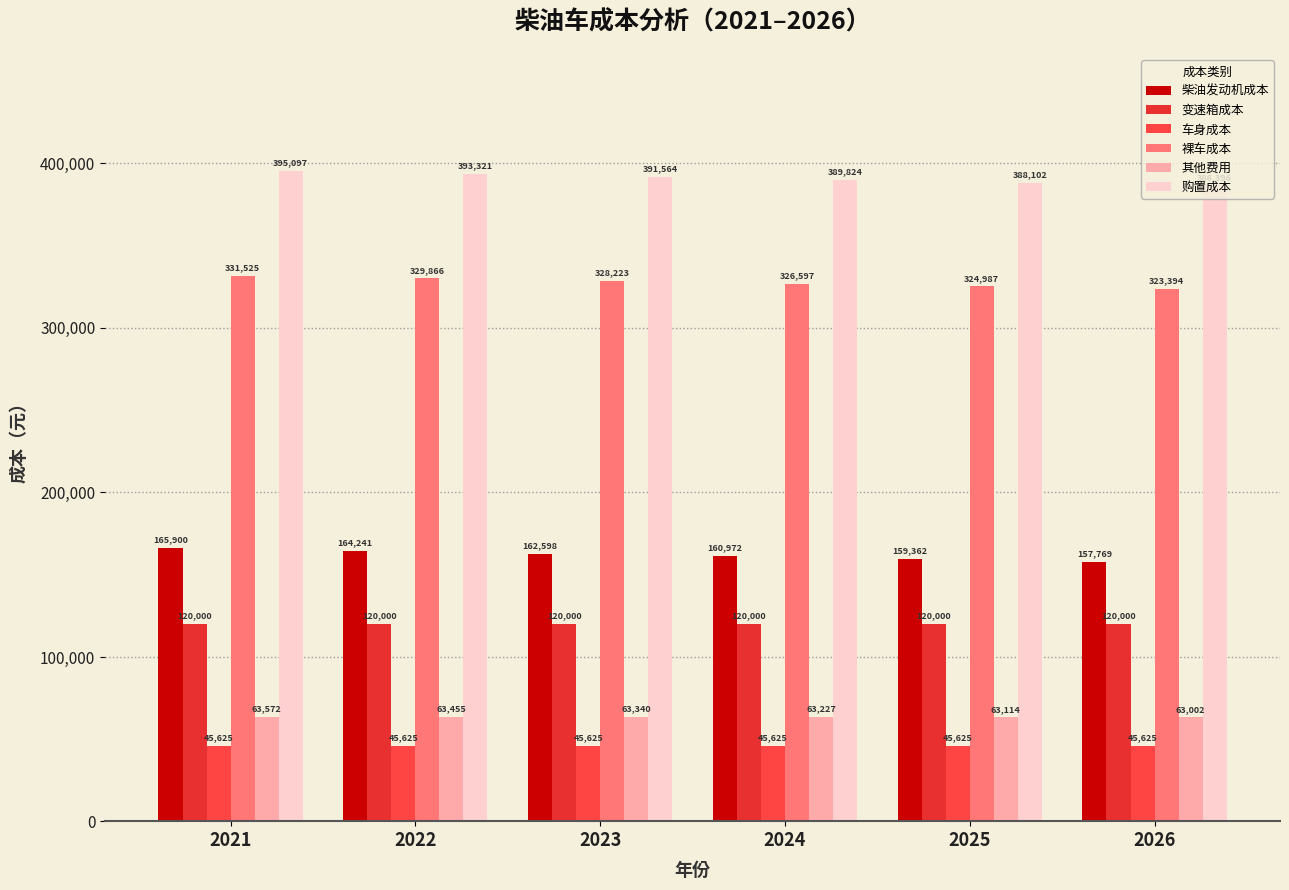

What are all the series names shown in the legend?

柴油发动机成本, 变速箱成本, 车身成本, 裸车成本, 其他费用, 购置成本